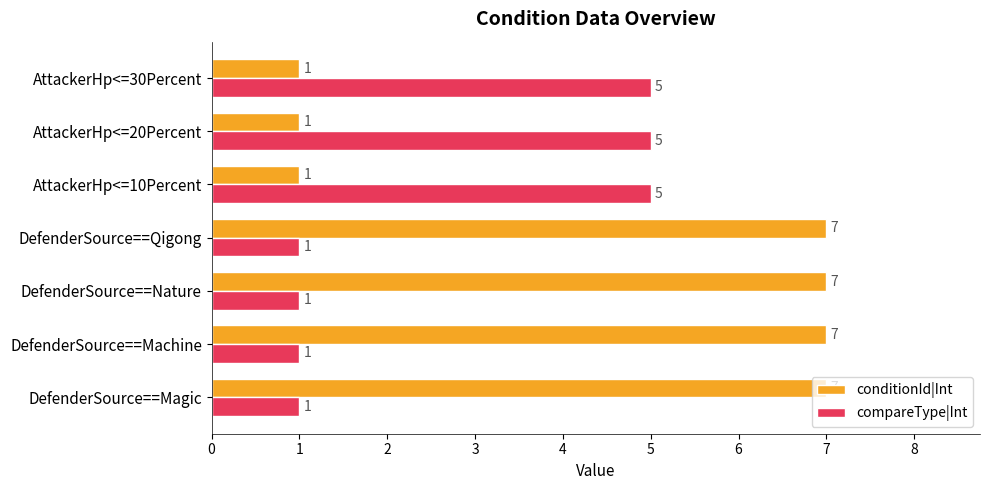

How many series are shown in this chart?

2